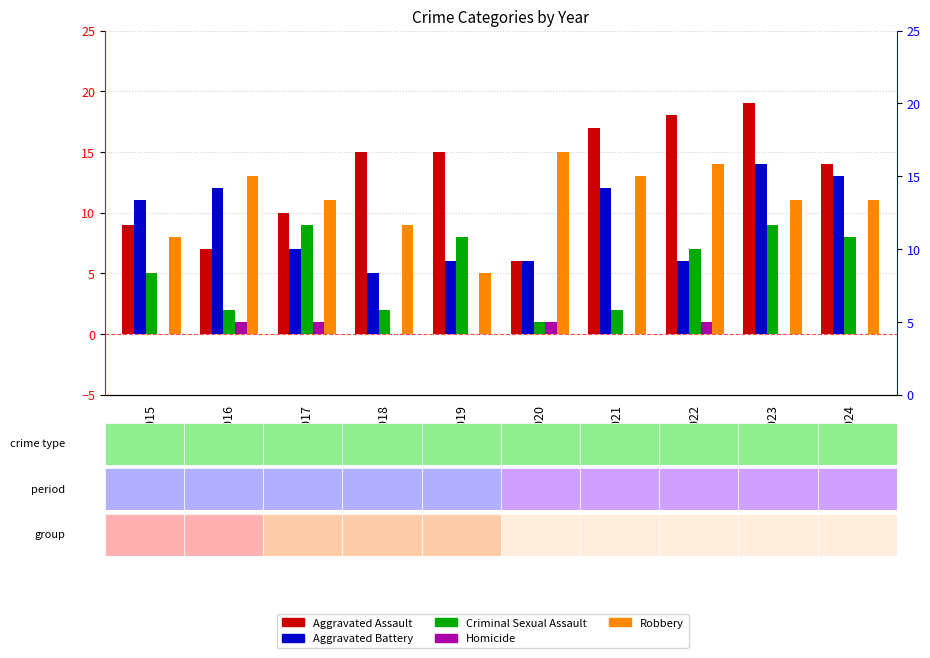

What are all the series names shown in the legend?

Aggravated Assault, Aggravated Battery, Criminal Sexual Assault, Homicide, Robbery